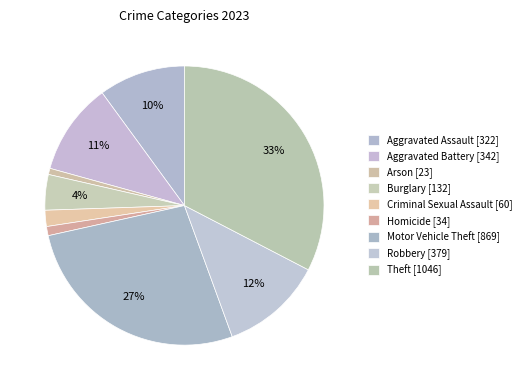

Count the number of slices in the pie.

9